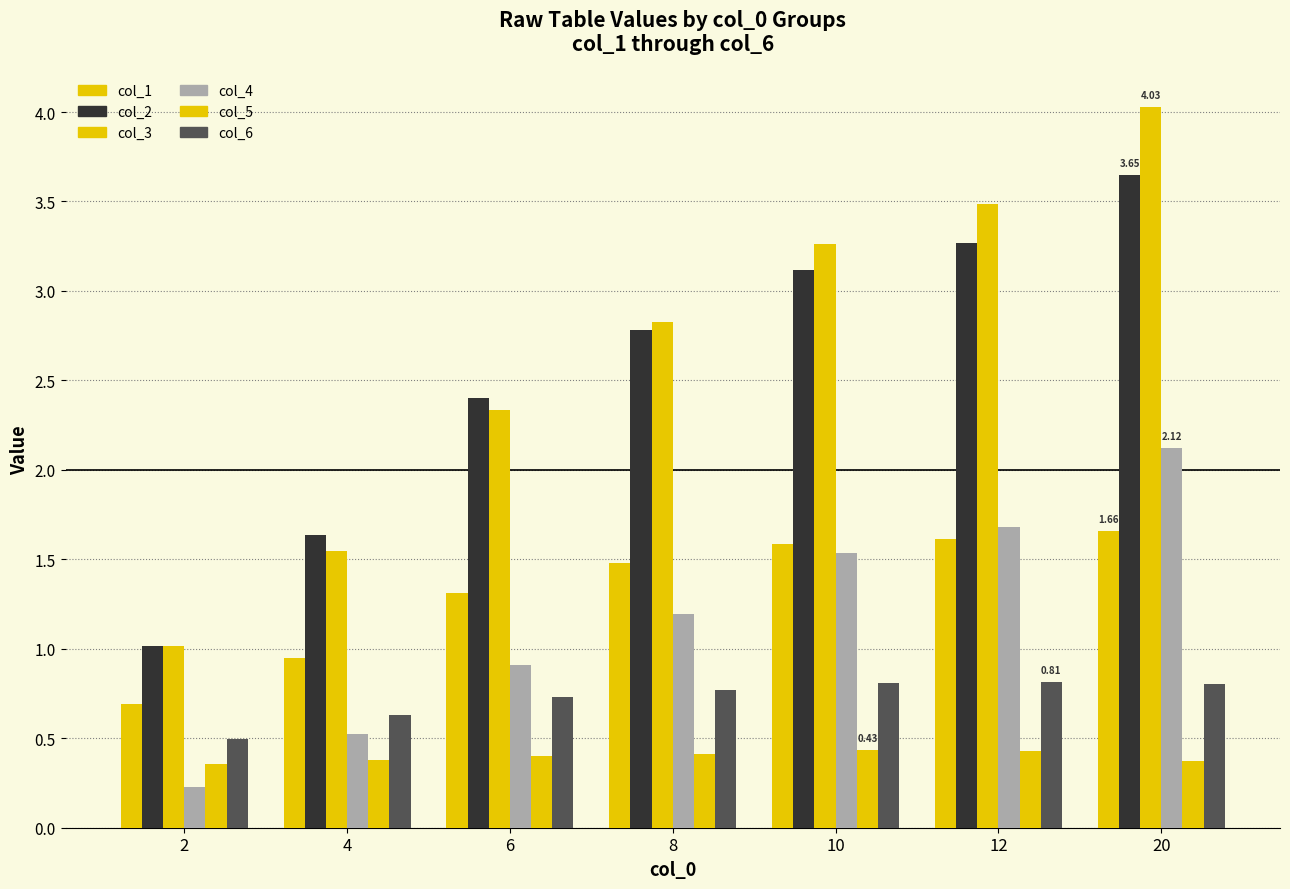

At how many categories does at least one series exceed 1?

7